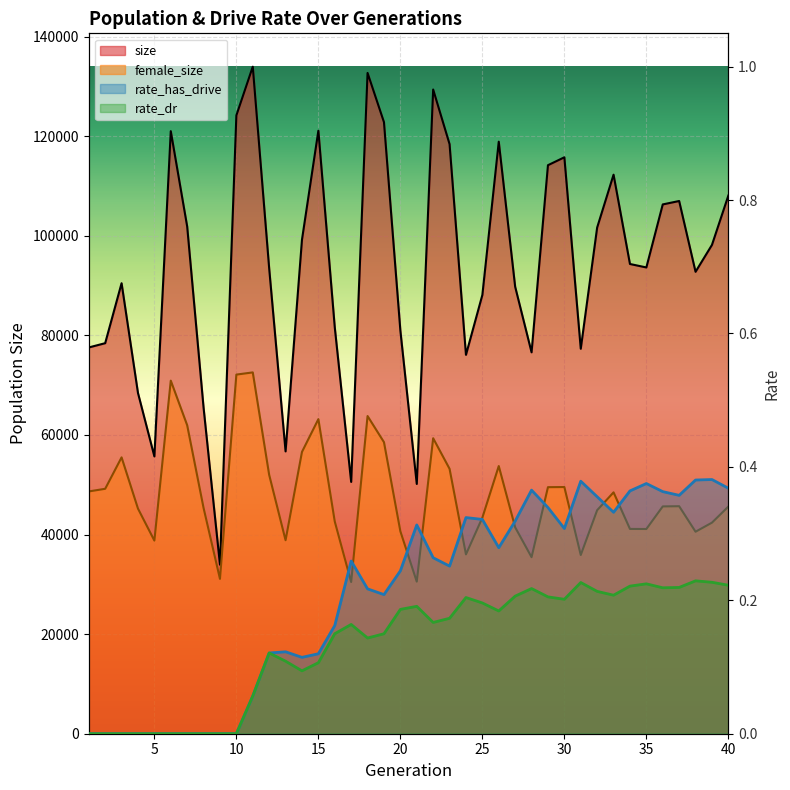

At which label does rate_has_drive reach its peak?

39